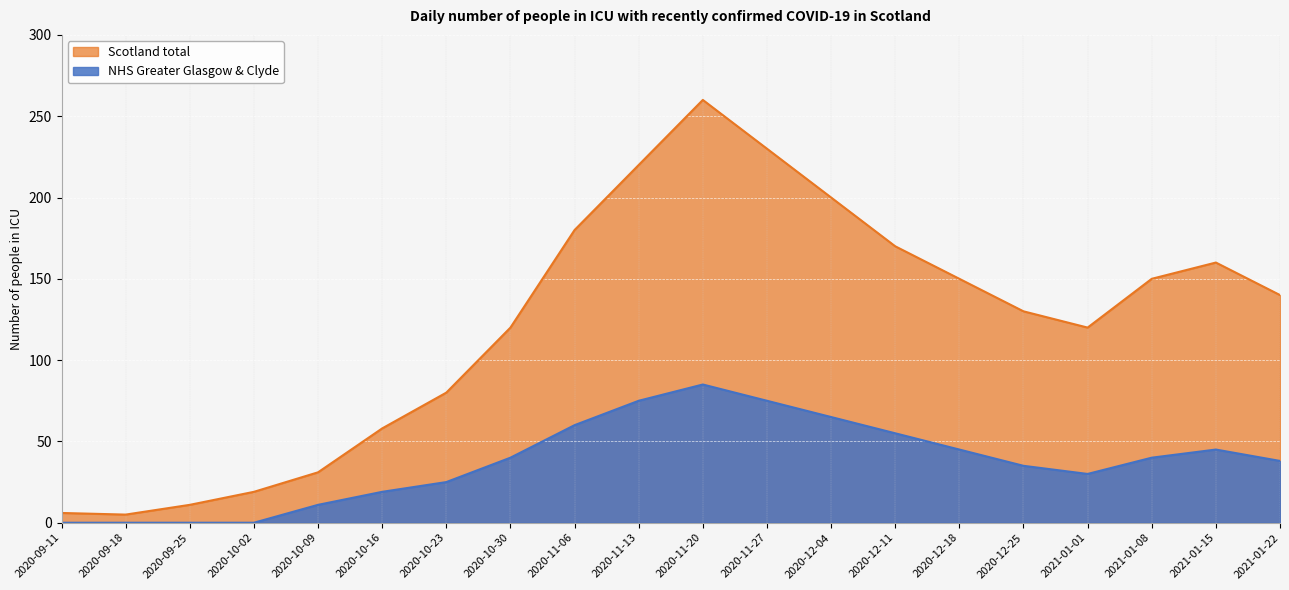

At which category does the chart reach its minimum across all series?

2020-09-11